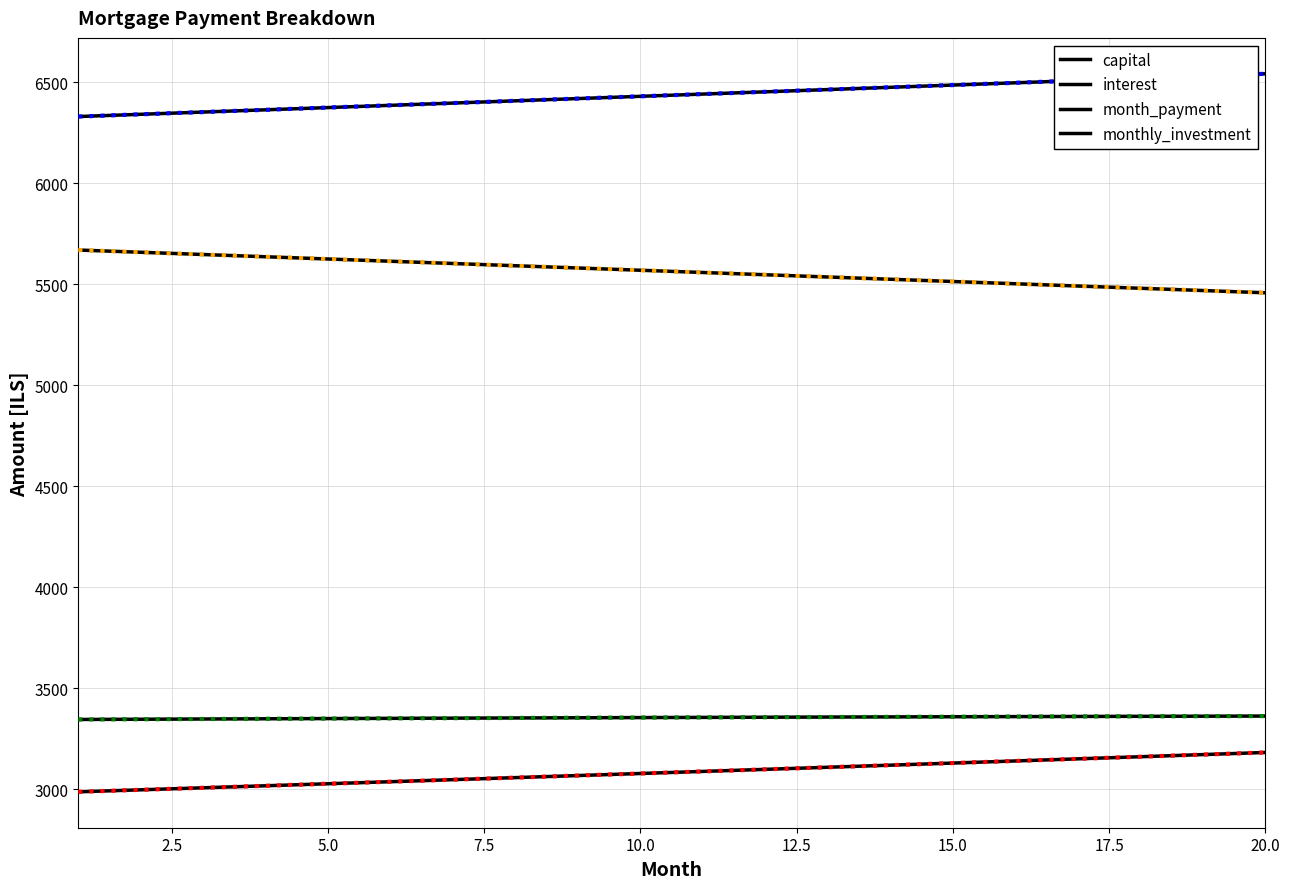

How many values in the capital series are below 3087?

10